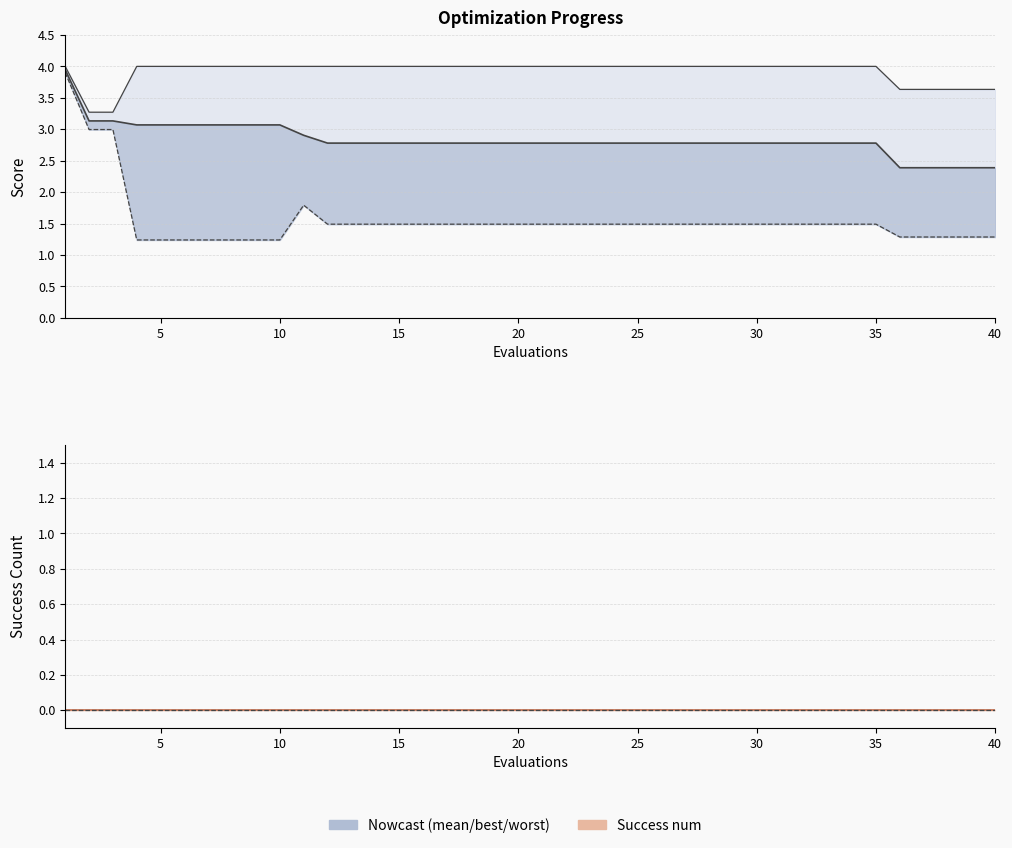

True or false: success num line has a value of 0.0 at 13.

True